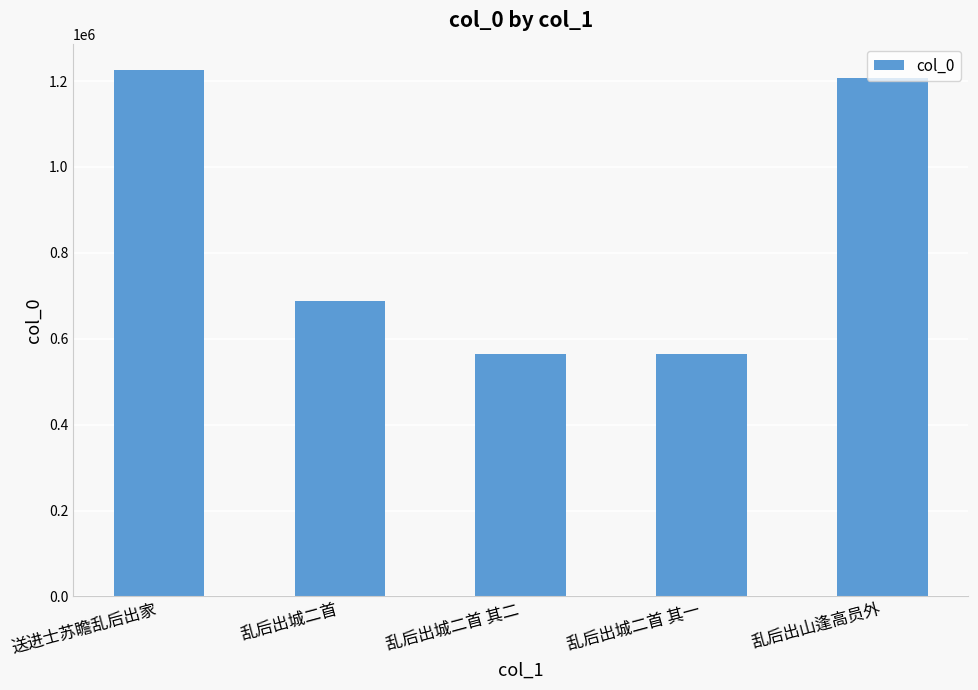

What is the value of the 2nd bar from the left?

687394